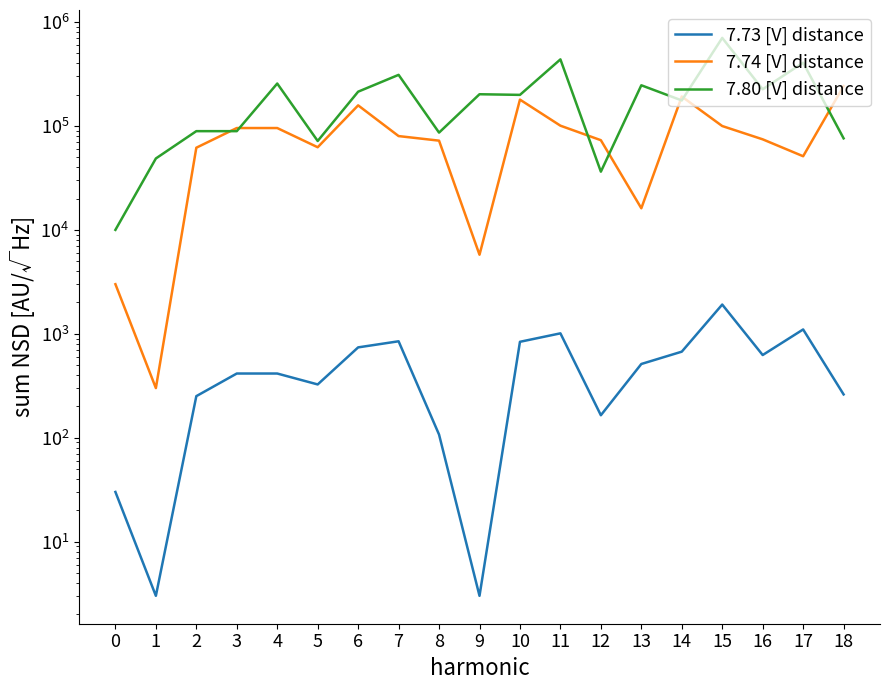

True or false: 7.74 [V] distance and 7.73 [V] distance intersect in this chart.

False